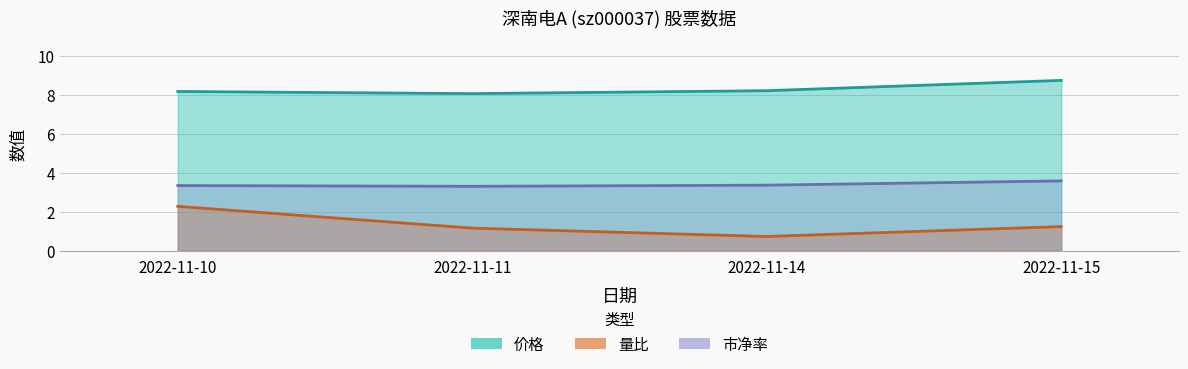

Which series has the largest total across all categories?

价格